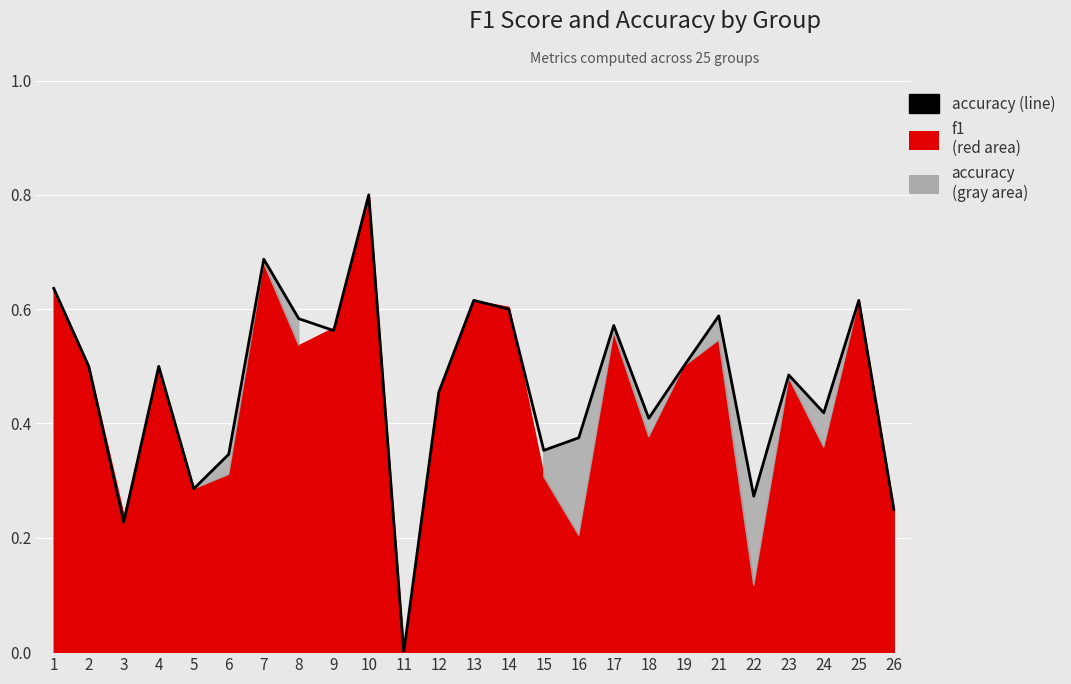

What is the value of the 8th point from the left?

0.6